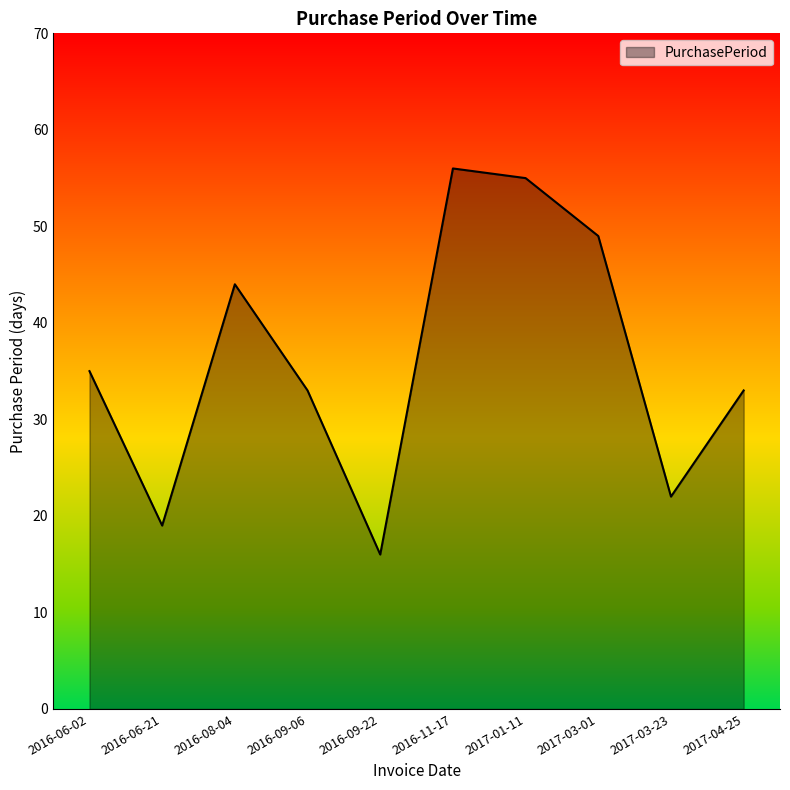

Reading left to right, what are all the values shown in this chart?

2016-06-02=35	2016-06-21=19	2016-08-04=44	2016-09-06=33	2016-09-22=16	2016-11-17=56	2017-01-11=55	2017-03-01=49	2017-03-23=22	2017-04-25=33